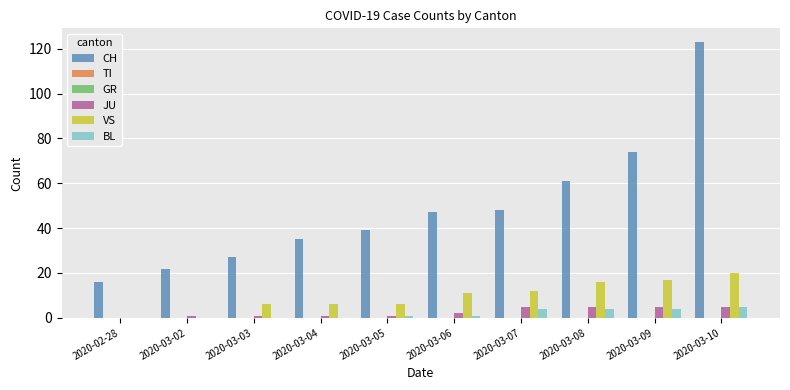

True or false: GR has a value of 0 at 2020-03-04.

True